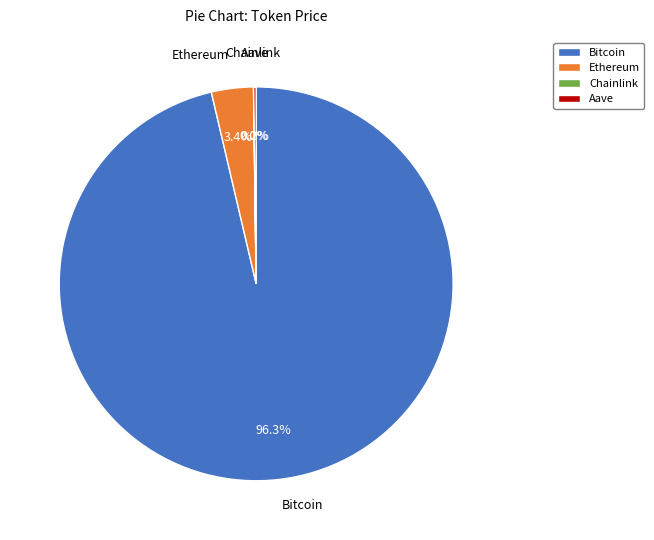

Which has a higher value, Ethereum or Bitcoin?

Bitcoin